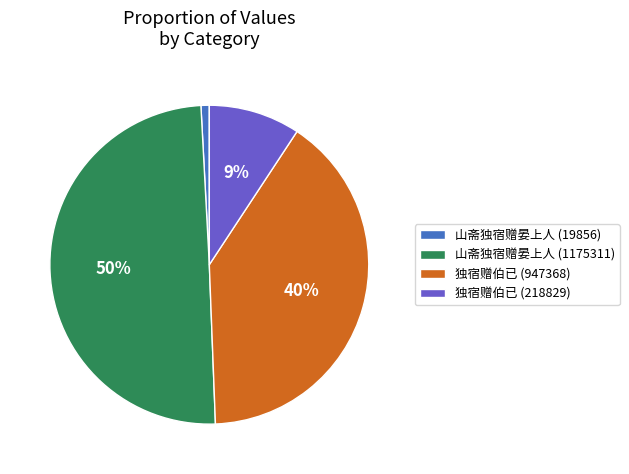

What percentage is the 独宿赠伯已 (947368) slice, to the nearest percent?

40%